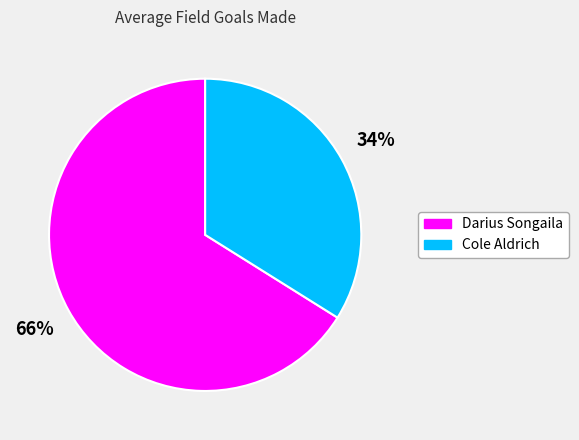

To the nearest percent, what is the combined percentage of Darius Songaila and Cole Aldrich?

100%